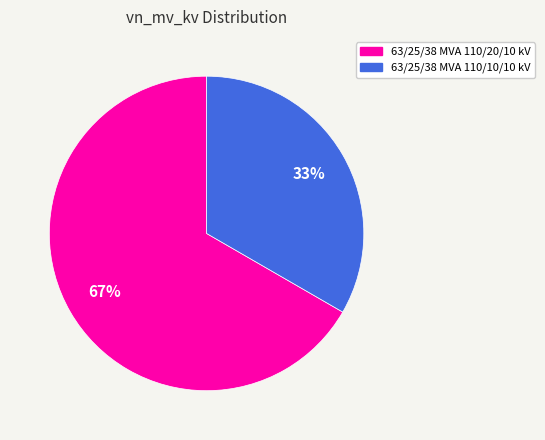

Do 63/25/38 MVA 110/20/10 kV and 63/25/38 MVA 110/10/10 kV together represent more than half of the pie?

Yes